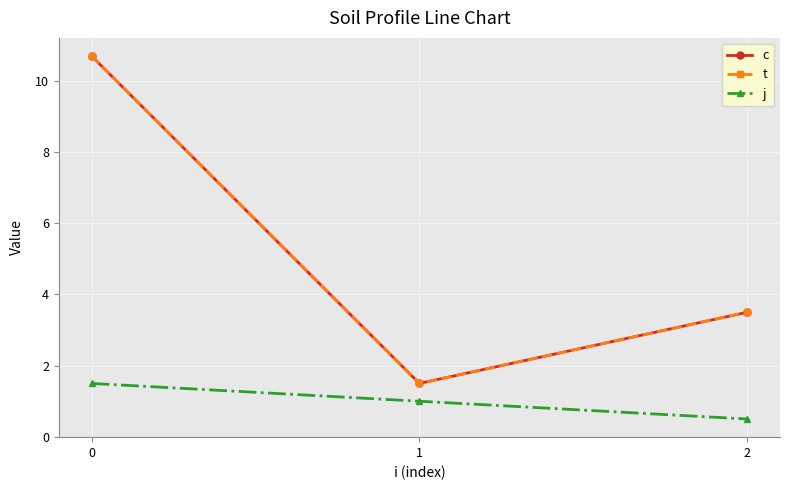

Does the chart have visible grid lines?

Yes